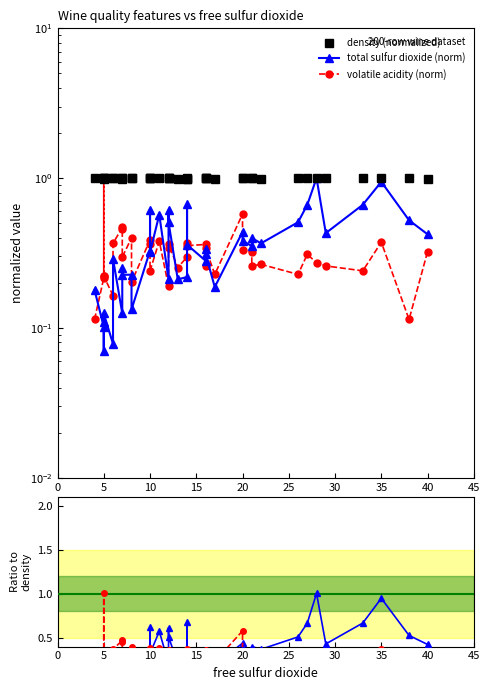

Which series has the widest spread of values?

total SO2 / density